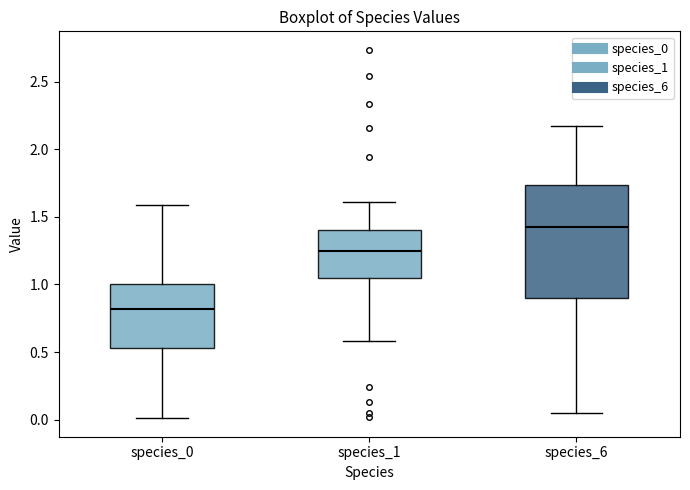

Reading left to right, read every box against the y-axis: the position of its median line, the range the box covers, and the ends of its whiskers. The values are not printed on the chart, so give them approximately, as read against the axis.

species_0: median 0.80, box 0.55 to 1.00, whiskers 0.00 to 1.60
species_1: median 1.25, box 1.05 to 1.40, whiskers 0.60 to 1.60
species_6: median 1.40, box 0.90 to 1.75, whiskers 0.05 to 2.15